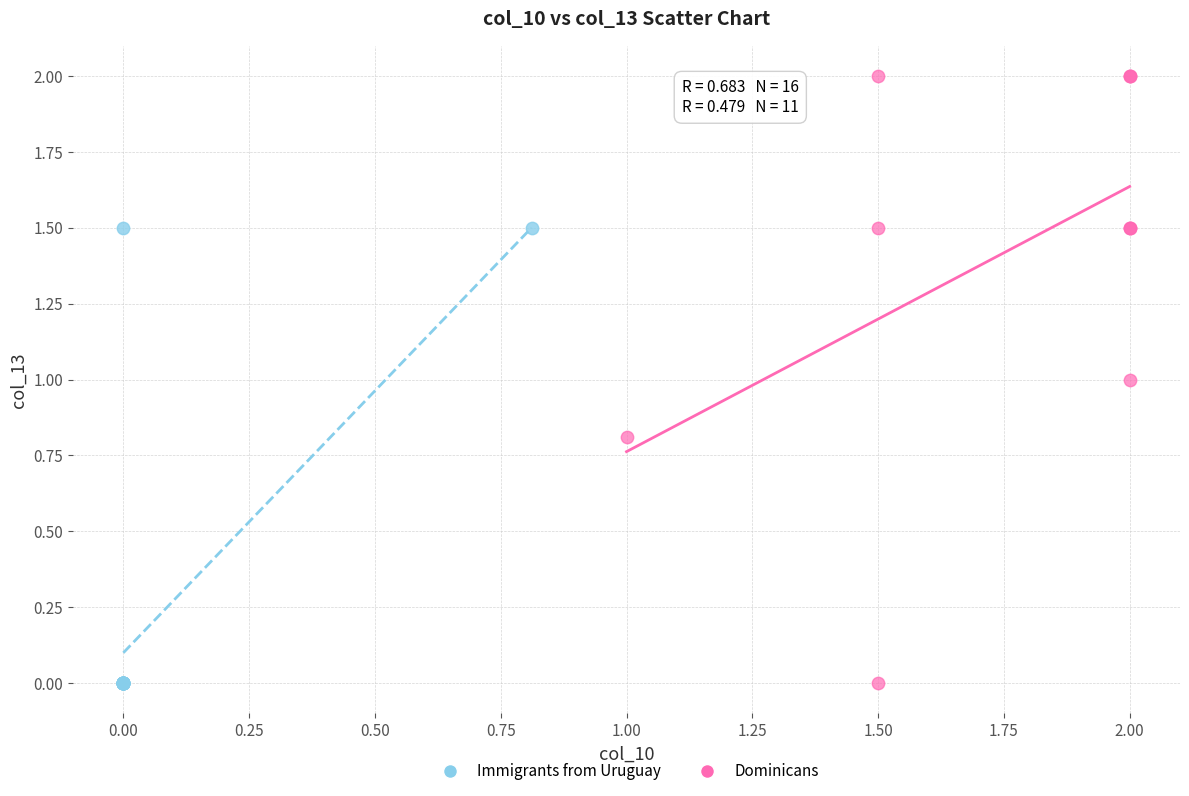

Which series has the widest spread of Y values?

Dominicans